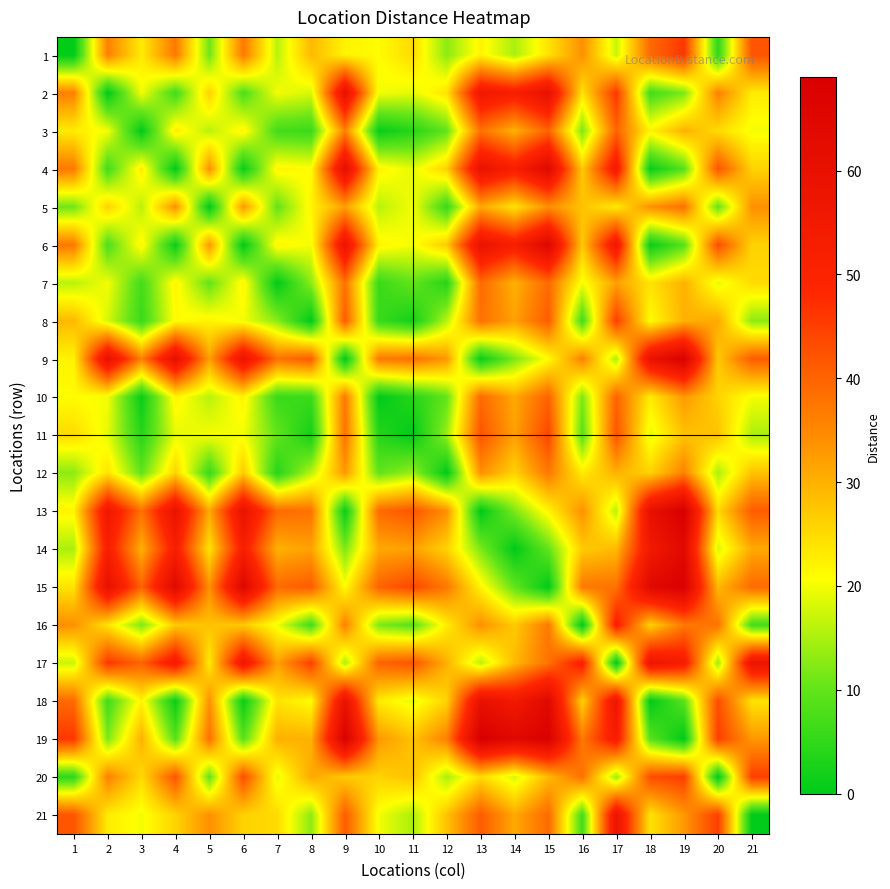

Reading left to right, what are all the values shown in this chart?

1: 1=0	2=36	3=23	4=37	5=11	6=37	7=16	8=29	9=22	10=21	11=25	12=13	13=22	14=15	15=24	16=34	17=17	18=39	19=46	20=5	21=42
2: 1=36	2=0	3=20	4=7	5=26	6=8	7=20	8=18	9=60	10=20	11=19	12=24	13=56	14=52	15=60	16=24	17=46	18=7	19=12	20=36	21=23
3: 1=23	2=20	3=0	4=23	5=16	6=22	7=7	8=6	9=36	10=1	11=4	12=10	13=38	14=30	15=40	16=12	17=40	18=22	19=30	20=25	21=20
4: 1=37	2=7	3=23	4=0	5=34	6=1	7=22	8=21	9=61	10=22	11=19	12=26	13=59	14=52	15=64	16=27	17=54	18=1	19=9	20=42	21=26
5: 1=11	2=26	3=16	4=34	5=0	6=33	7=10	8=22	9=32	10=16	11=20	12=6	13=31	14=24	15=34	16=28	17=23	18=34	19=38	20=10	21=34
6: 1=37	2=8	3=22	4=1	5=33	6=0	7=22	8=20	9=58	10=22	11=20	12=27	13=59	14=52	15=65	16=27	17=56	18=1	19=9	20=43	21=26
7: 1=16	2=20	3=7	4=22	5=10	6=22	7=0	8=13	9=38	10=6	11=10	12=4	13=39	14=30	15=39	16=20	17=32	18=24	19=30	20=19	21=25
8: 1=29	2=18	3=6	4=21	5=22	6=20	7=13	8=0	9=41	10=6	11=2	12=16	13=38	14=32	15=41	16=7	17=45	18=21	19=30	20=31	21=13
9: 1=22	2=60	3=36	4=61	5=32	6=58	7=38	8=41	9=0	10=37	11=38	12=33	13=1	14=12	15=21	16=36	17=15	18=59	19=68	20=27	21=41
10: 1=21	2=20	3=1	4=22	5=16	6=22	7=6	8=6	9=37	10=0	11=4	12=10	13=39	14=31	15=40	16=12	17=40	18=23	19=33	20=26	21=20
11: 1=25	2=19	3=4	4=19	5=20	6=20	7=10	8=2	9=38	10=4	11=0	12=14	13=42	14=32	15=44	16=9	17=42	18=19	19=28	20=28	21=15
12: 1=13	2=24	3=10	4=26	5=6	6=27	7=4	8=16	9=33	10=10	11=14	12=0	13=34	14=26	15=37	16=23	17=30	18=26	19=36	20=15	21=28
13: 1=22	2=56	3=38	4=59	5=31	6=59	7=39	8=38	9=1	10=39	11=42	12=34	13=0	14=12	15=22	16=34	17=16	18=60	19=69	20=25	21=41
14: 1=15	2=52	3=30	4=52	5=24	6=52	7=30	8=32	9=12	10=31	11=32	12=26	13=12	14=0	15=10	16=27	17=29	18=55	19=64	20=18	21=31
15: 1=24	2=60	3=40	4=64	5=34	6=65	7=39	8=41	9=21	10=40	11=44	12=37	13=22	14=10	15=0	16=37	17=38	18=64	19=68	20=29	21=39
16: 1=34	2=24	3=12	4=27	5=28	6=27	7=20	8=7	9=36	10=12	11=9	12=23	13=34	14=27	15=37	16=0	17=51	18=26	19=37	20=38	21=7
17: 1=17	2=46	3=40	4=54	5=23	6=56	7=32	8=45	9=15	10=40	11=42	12=30	13=16	14=29	15=38	16=51	17=0	18=57	19=53	20=14	21=58
18: 1=39	2=7	3=22	4=1	5=34	6=1	7=24	8=21	9=59	10=23	11=19	12=26	13=60	14=55	15=64	16=26	17=57	18=0	19=9	20=43	21=24
19: 1=46	2=12	3=30	4=9	5=38	6=9	7=30	8=30	9=68	10=33	11=28	12=36	13=69	14=64	15=68	16=37	17=53	18=9	19=0	20=45	21=33
20: 1=5	2=36	3=25	4=42	5=10	6=43	7=19	8=31	9=27	10=26	11=28	12=15	13=25	14=18	15=29	16=38	17=14	18=43	19=45	20=0	21=45
21: 1=42	2=23	3=20	4=26	5=34	6=26	7=25	8=13	9=41	10=20	11=15	12=28	13=41	14=31	15=39	16=7	17=58	18=24	19=33	20=45	21=0